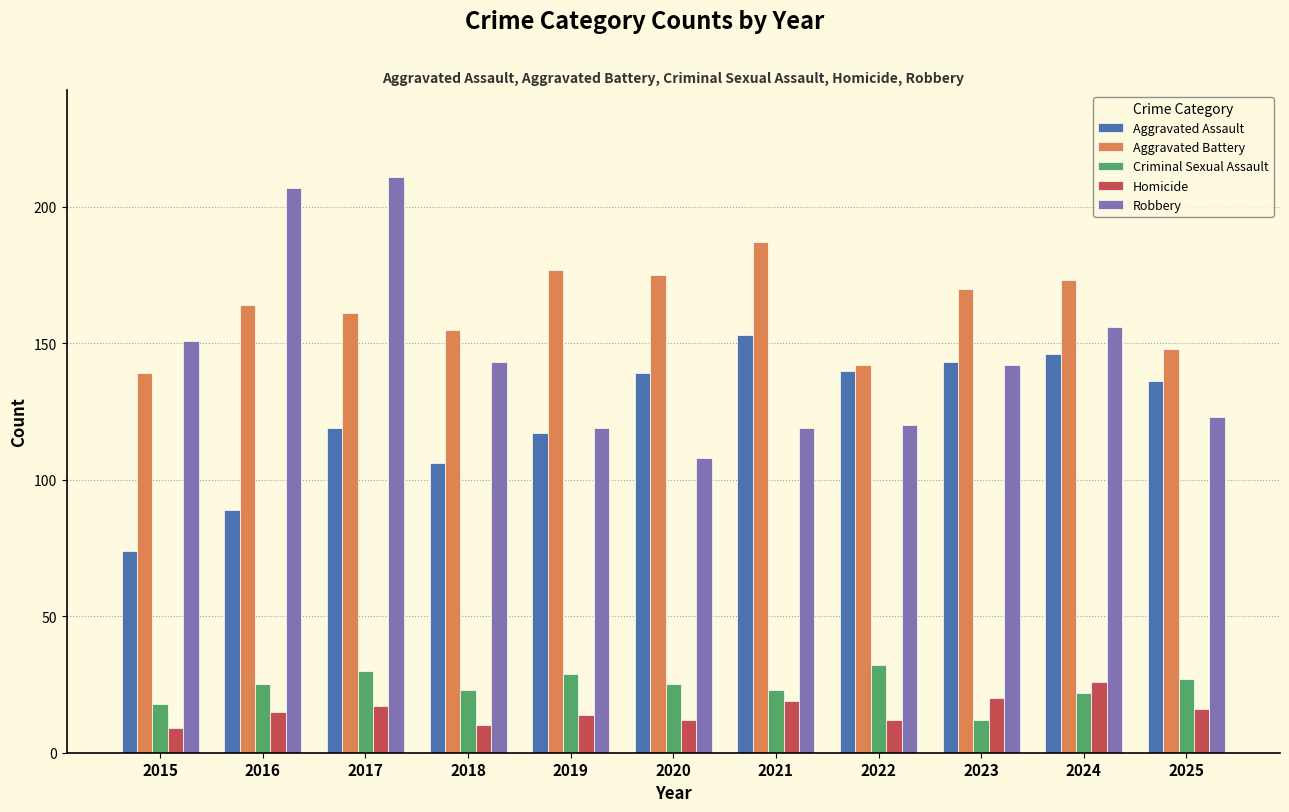

Rank the series by their maximum value, from highest to lowest.

Robbery, Aggravated Battery, Aggravated Assault, Criminal Sexual Assault, Homicide